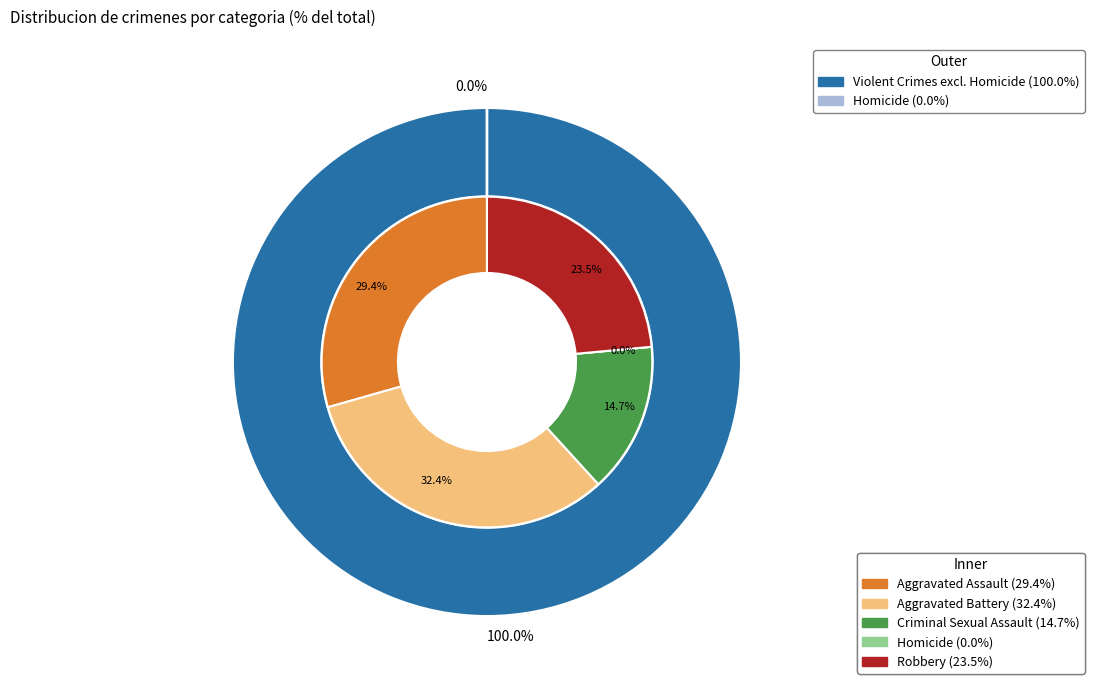

What percentage is NOT represented by Aggravated Assault?

70.6%